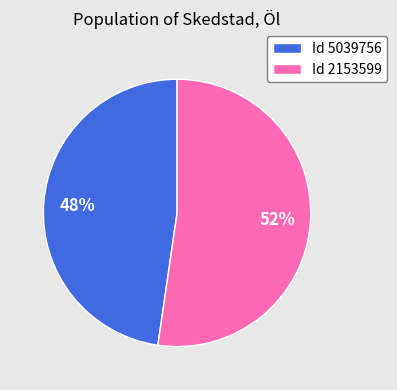

Combined, do Id 2153599 and Id 5039756 account for over 50%?

Yes